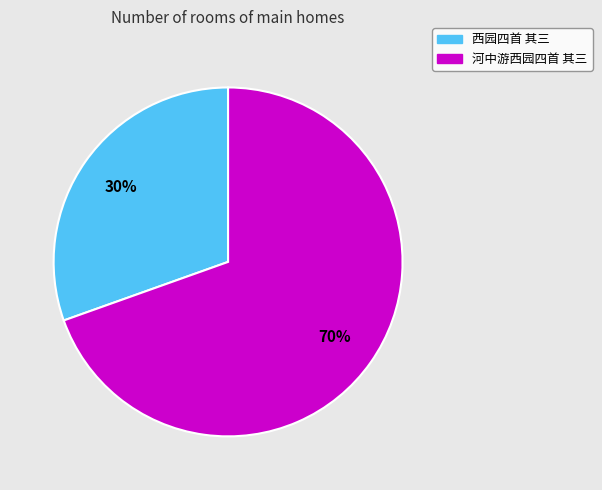

Which category has the smallest portion of the pie?

西园四首 其三